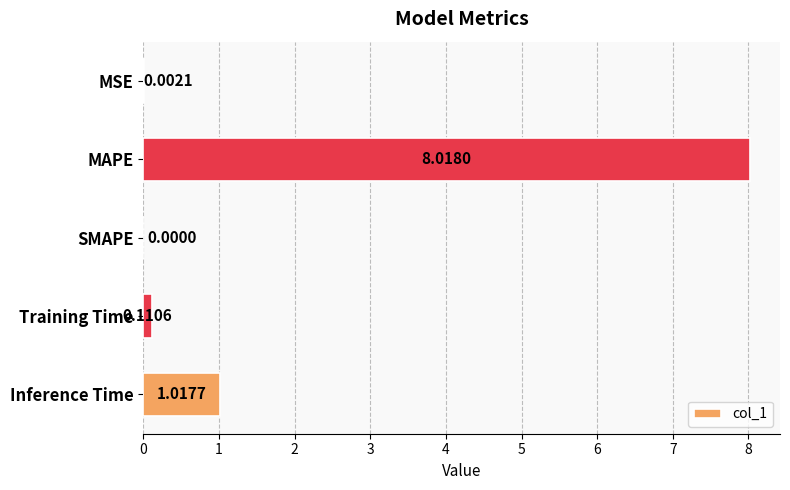

At which label is the value closest to 4?

Inference Time